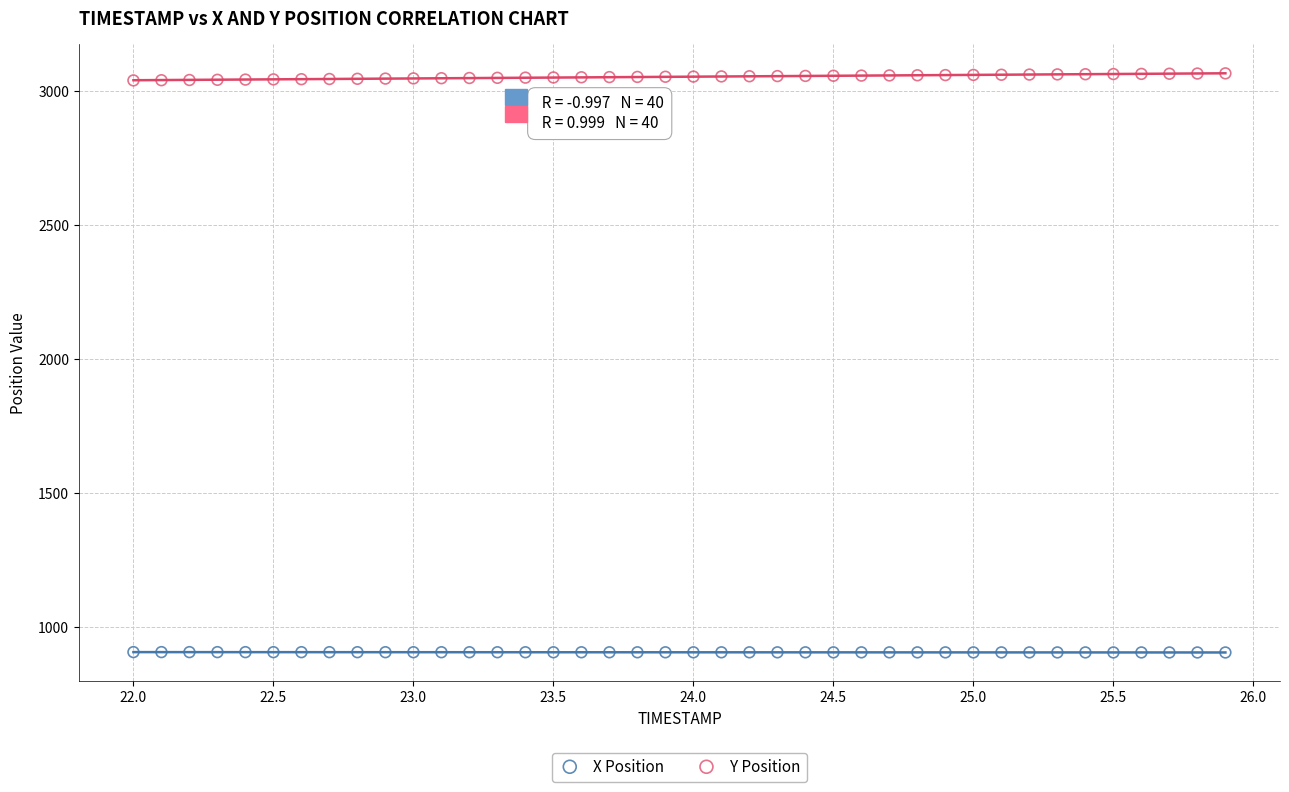

Across all data points, what is the range of X values (max minus min)?

3.9